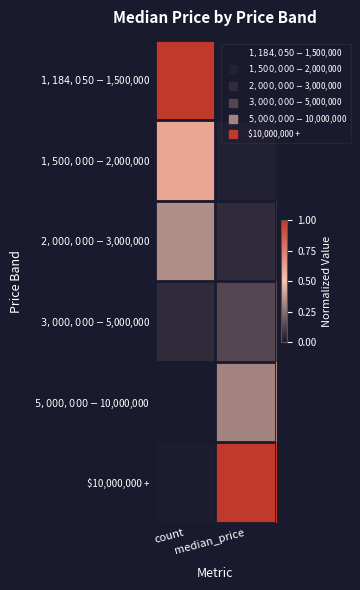

Reading left to right, list all the values displayed in this chart.

$1,184,050-$1,500,000: count=1.0	median_price=0.0
$1,500,000-$2,000,000: count=0.6	median_price=0.0
$2,000,000-$3,000,000: count=0.3	median_price=0.1
$3,000,000-$5,000,000: count=0.1	median_price=0.1
$5,000,000-$10,000,000: count=0.0	median_price=0.3
$10,000,000 +: count=0.0	median_price=1.0